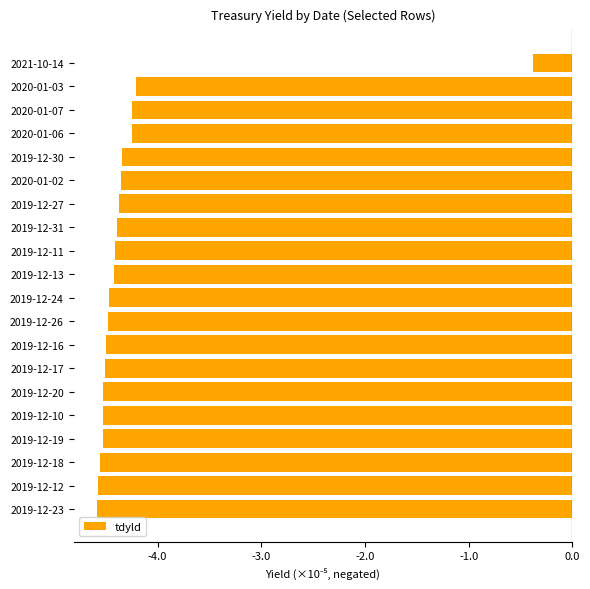

Which category has the highest value across all series?

2021-10-14